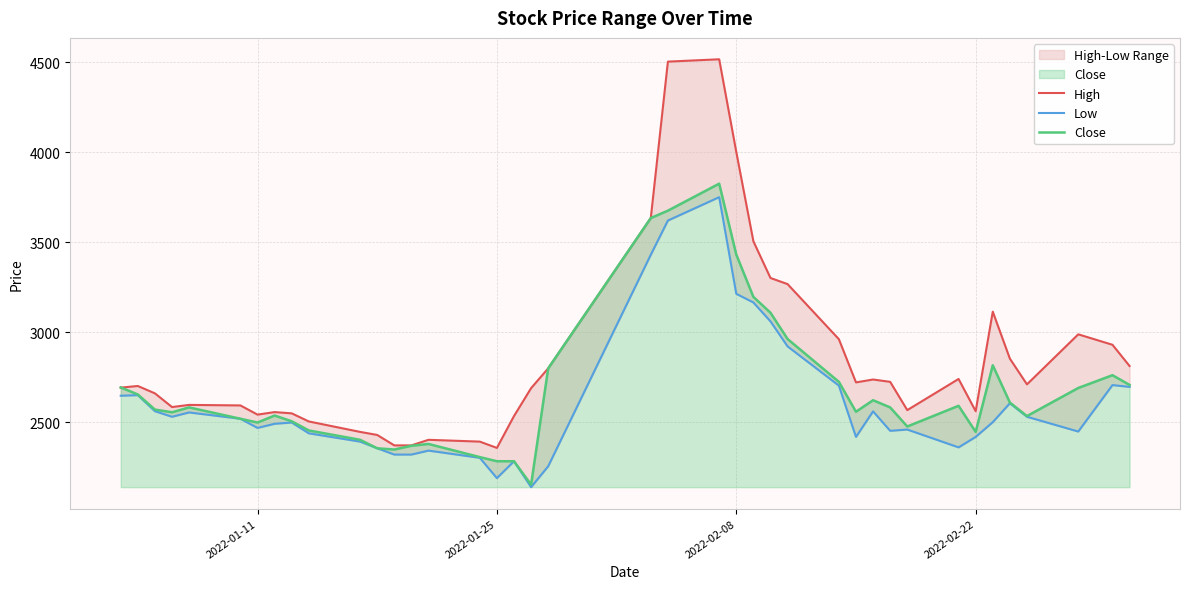

The value of Close at 2022-01-25 is 2283. True or false?

True